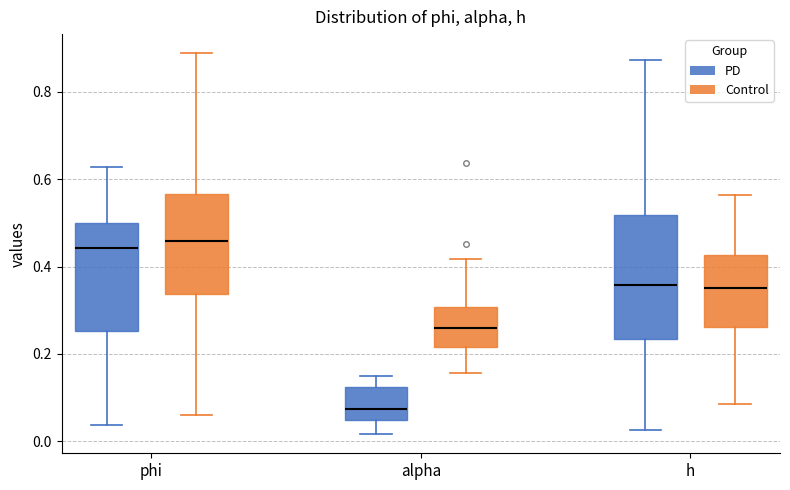

Where does the lower whisker of the box for phi (Control) end on the y-axis? The values are not printed on the chart, so give them approximately, as read against the axis.

0.06